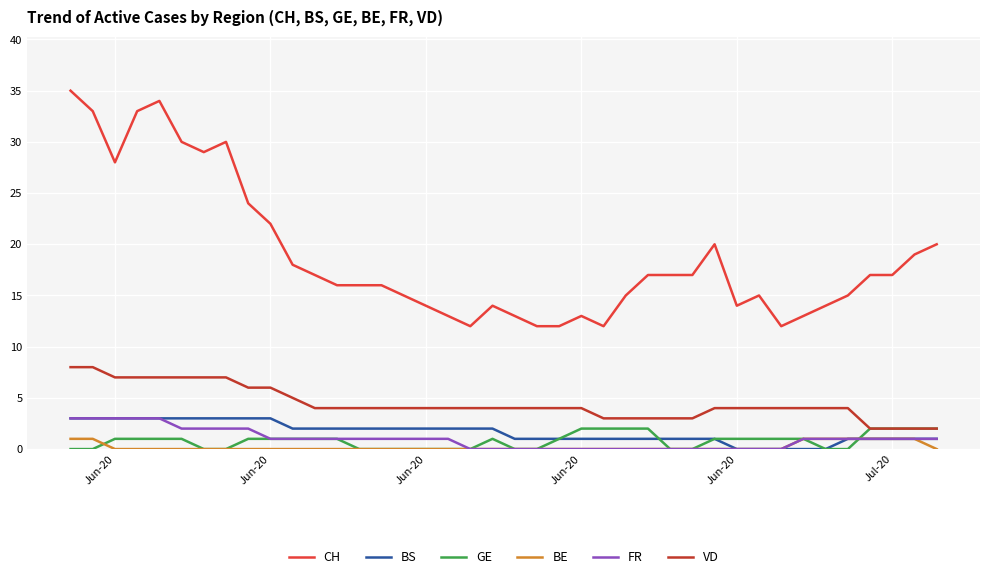

True or false: BS and CH cross at least once.

False